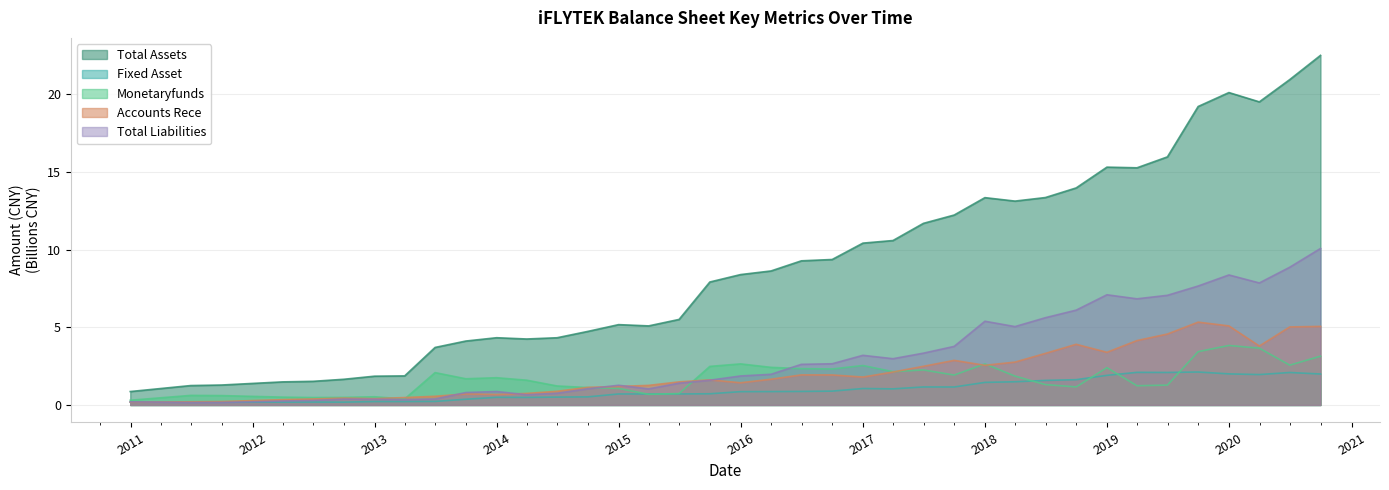

Between 2016-03-31 and 2019-12-31, which is larger?

2019-12-31